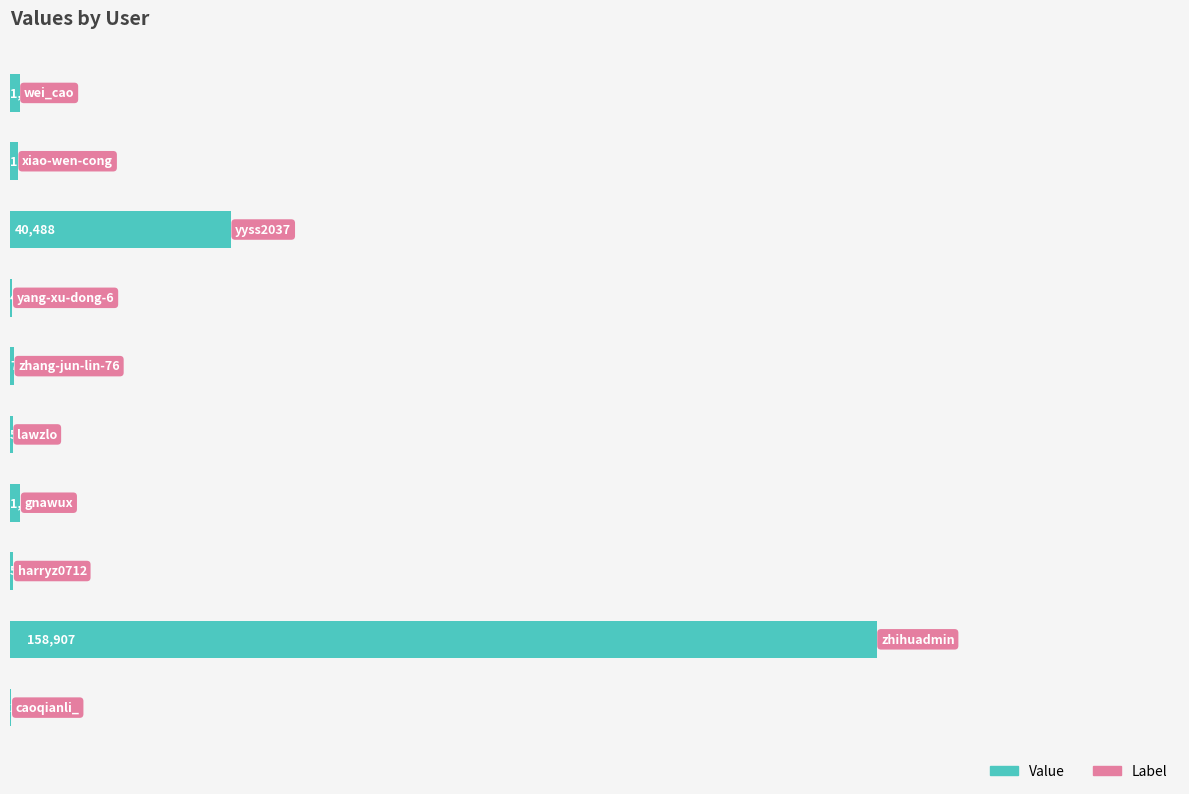

What is the maximum value shown in the chart?

158907